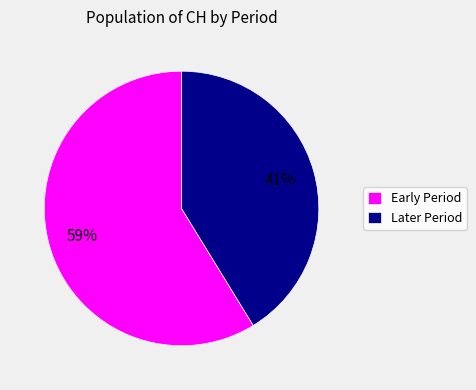

To the nearest percent, what is the difference between the Later Period and Early Period slice percentages?

18%